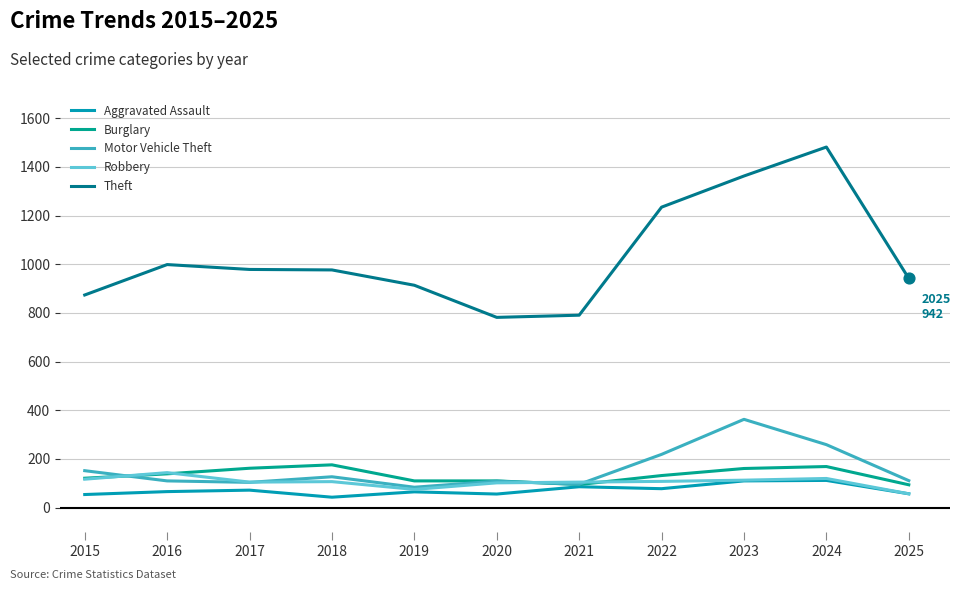

How many lines are shown in the chart?

5